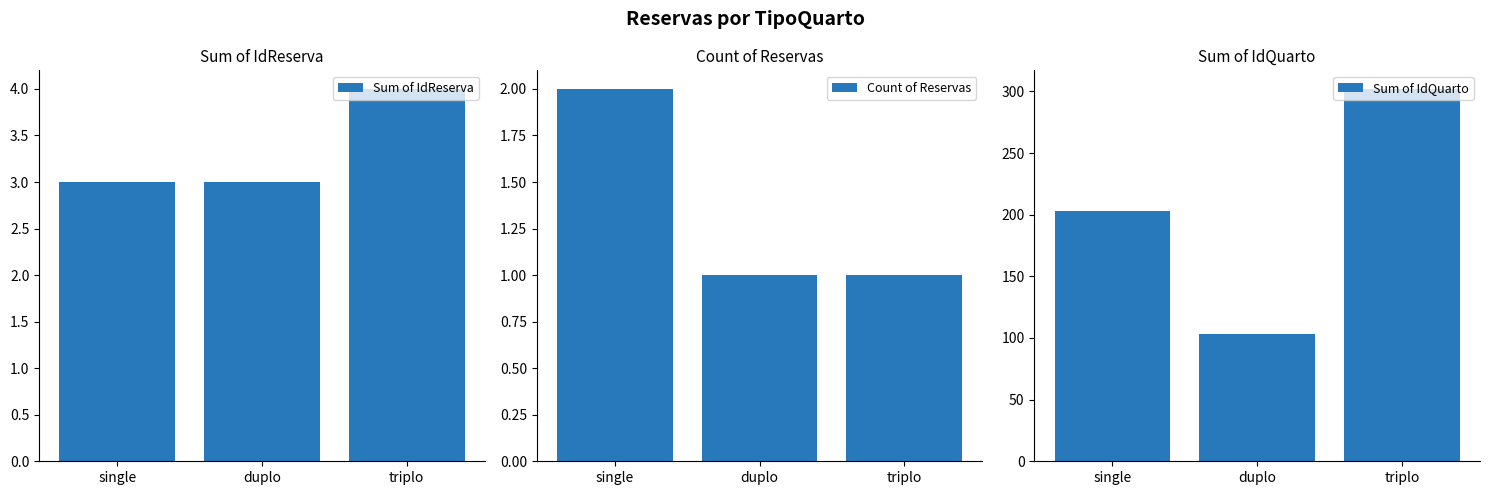

True or false: Count of Reservas has a value of 2 at single.

True